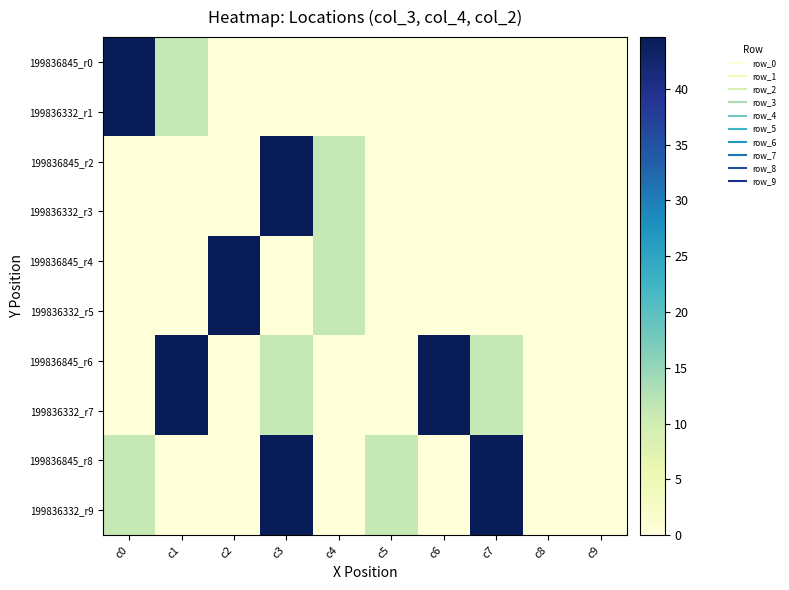

Which series has the largest total across all categories?

199836845_r8